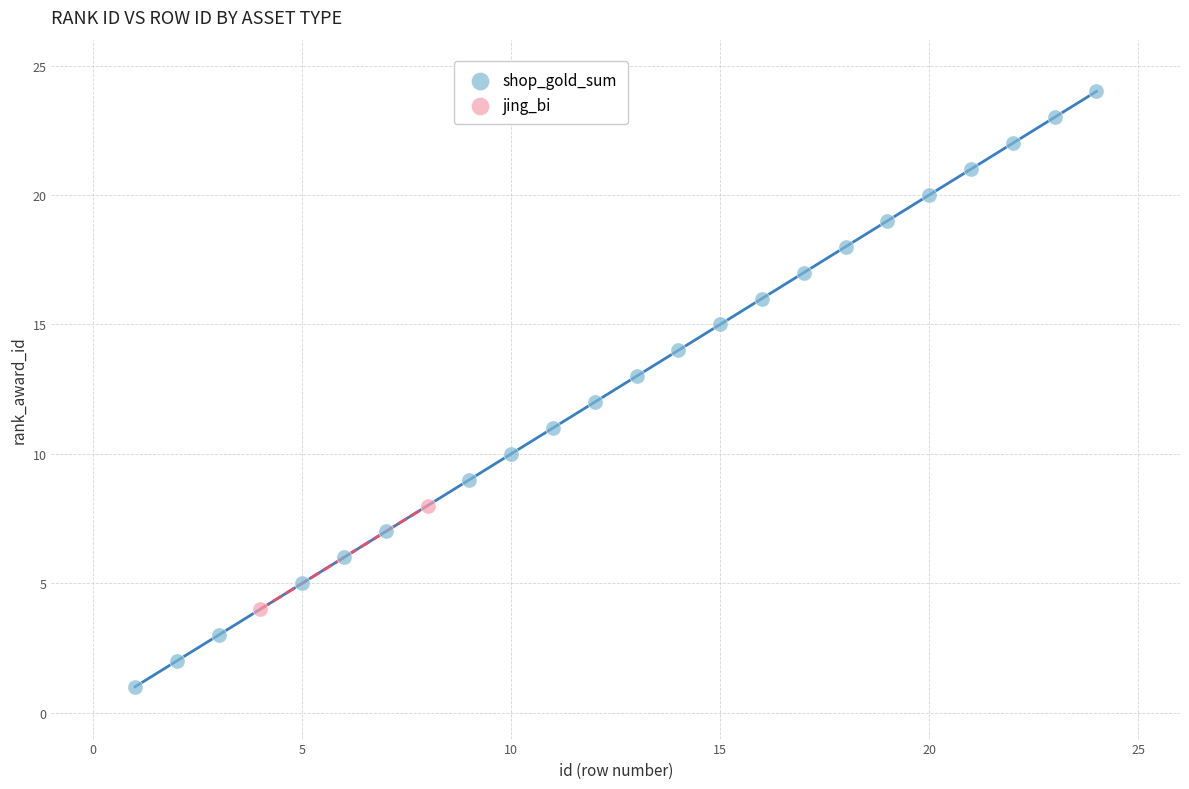

What are all the series names shown in the legend?

shop_gold_sum, jing_bi